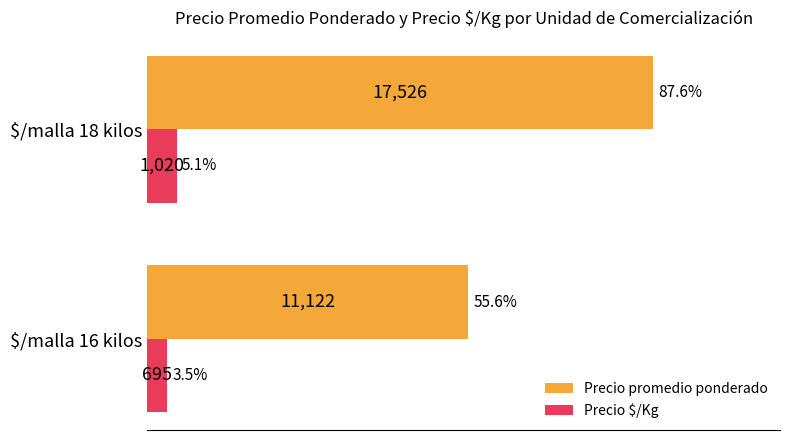

Rank the series at $/malla 18 kilos from lowest to highest value.

Precio $/Kg, Precio promedio ponderado